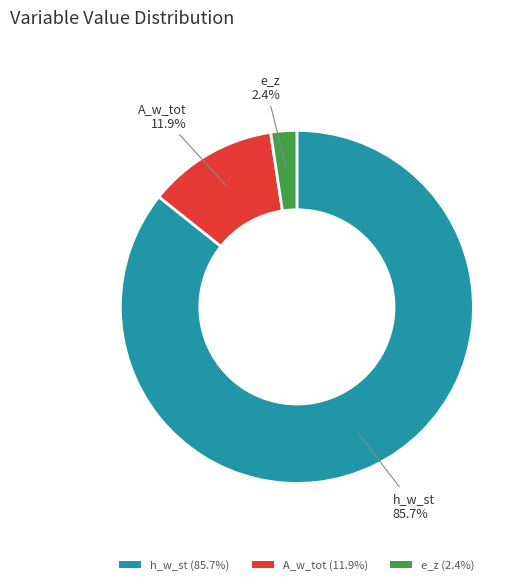

Is the sum of A_w_tot and e_z greater than half?

No